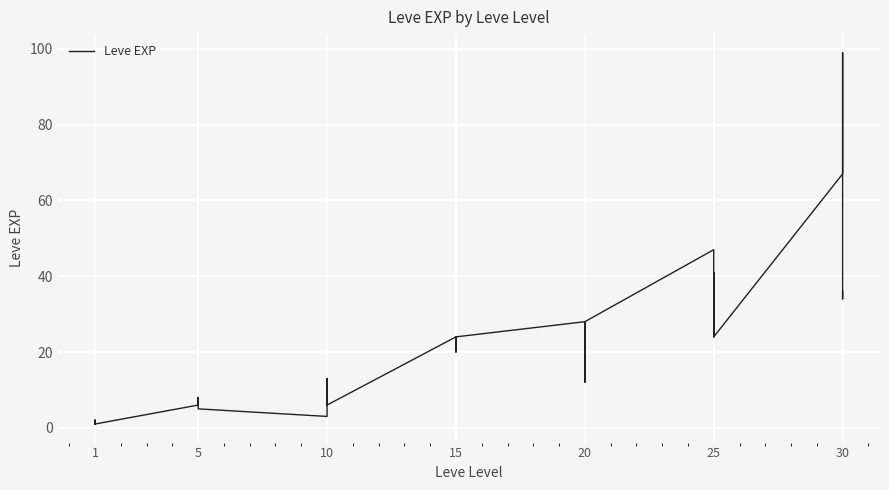

Where is the first local maximum?

1